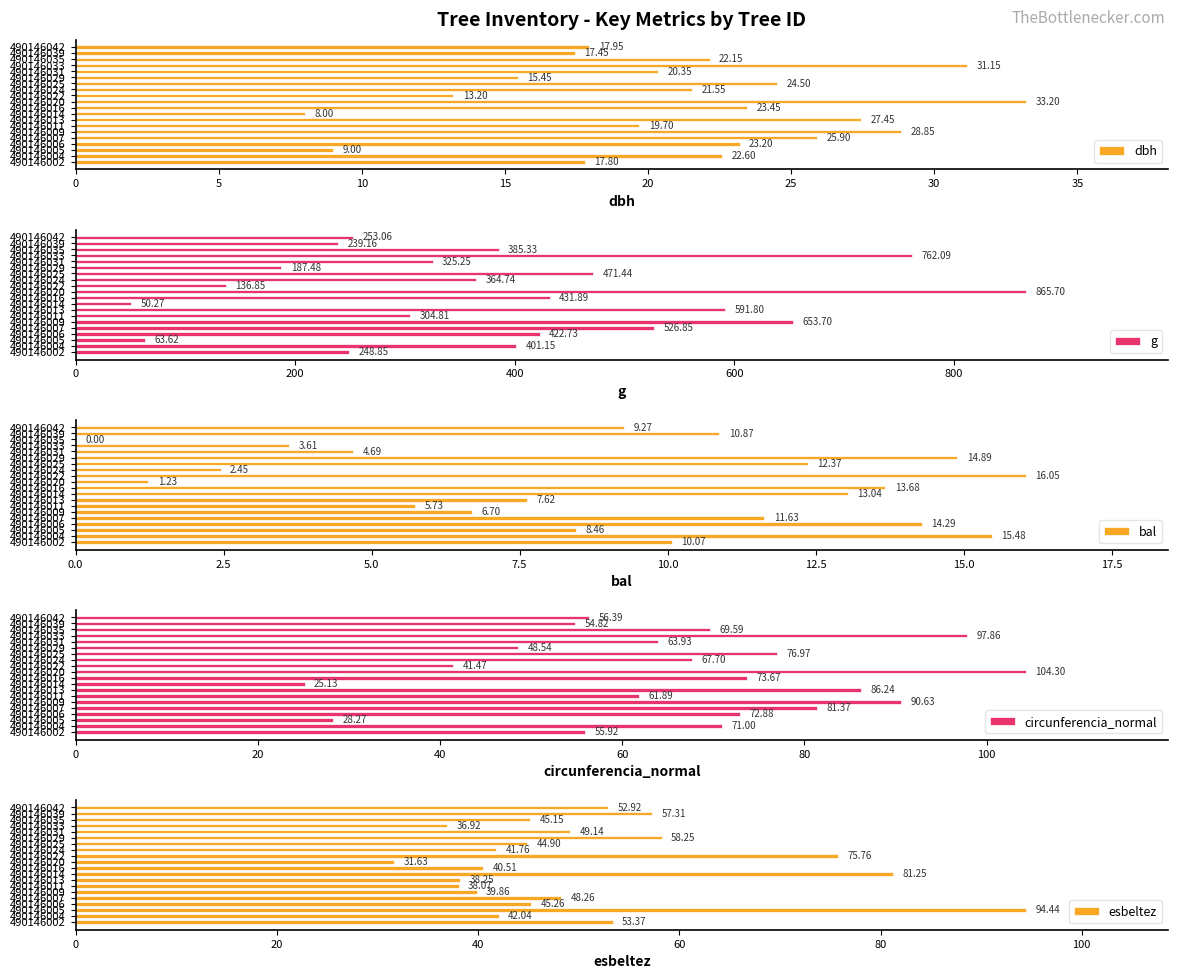

What is the average value of the circunferencia_normal series?

66.4